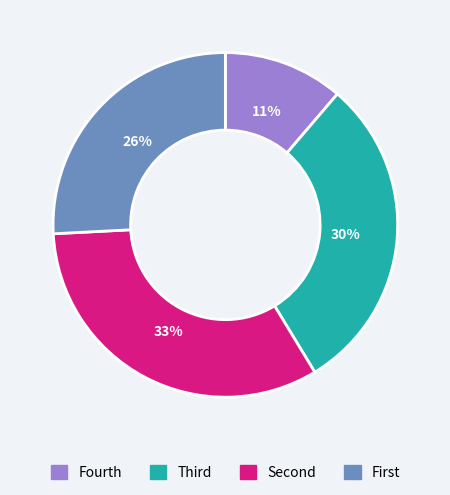

To the nearest percent, what is the average slice percentage?

25%